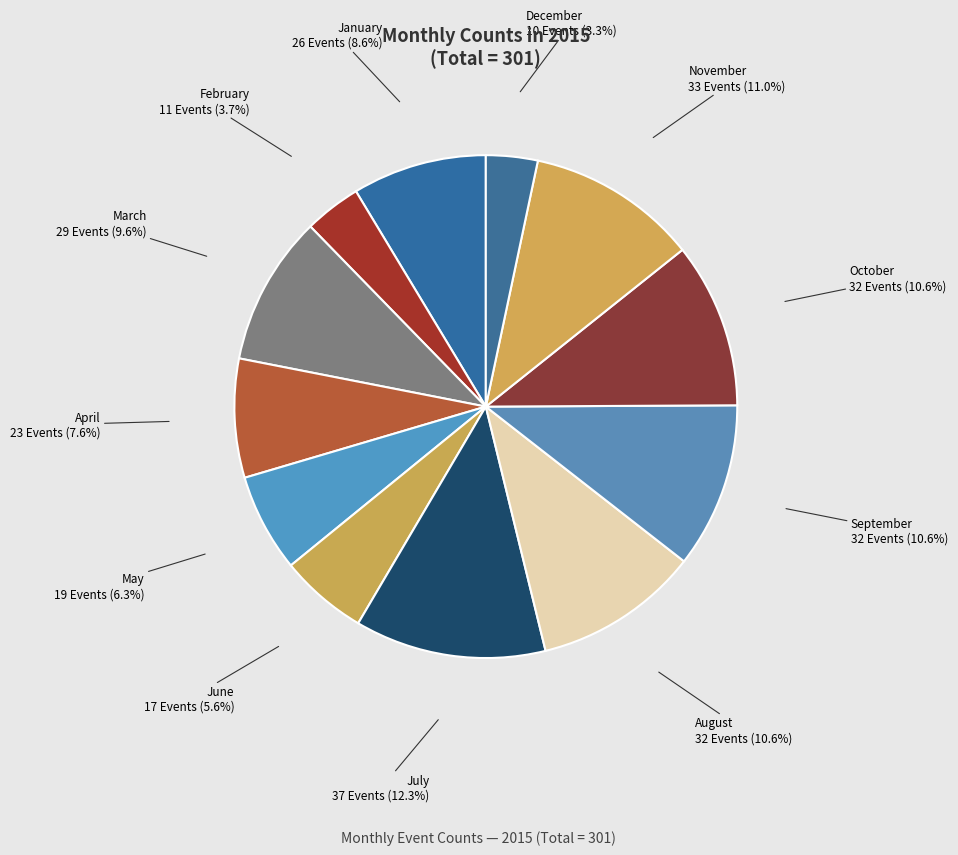

To the nearest percent, what is the average slice percentage?

8%